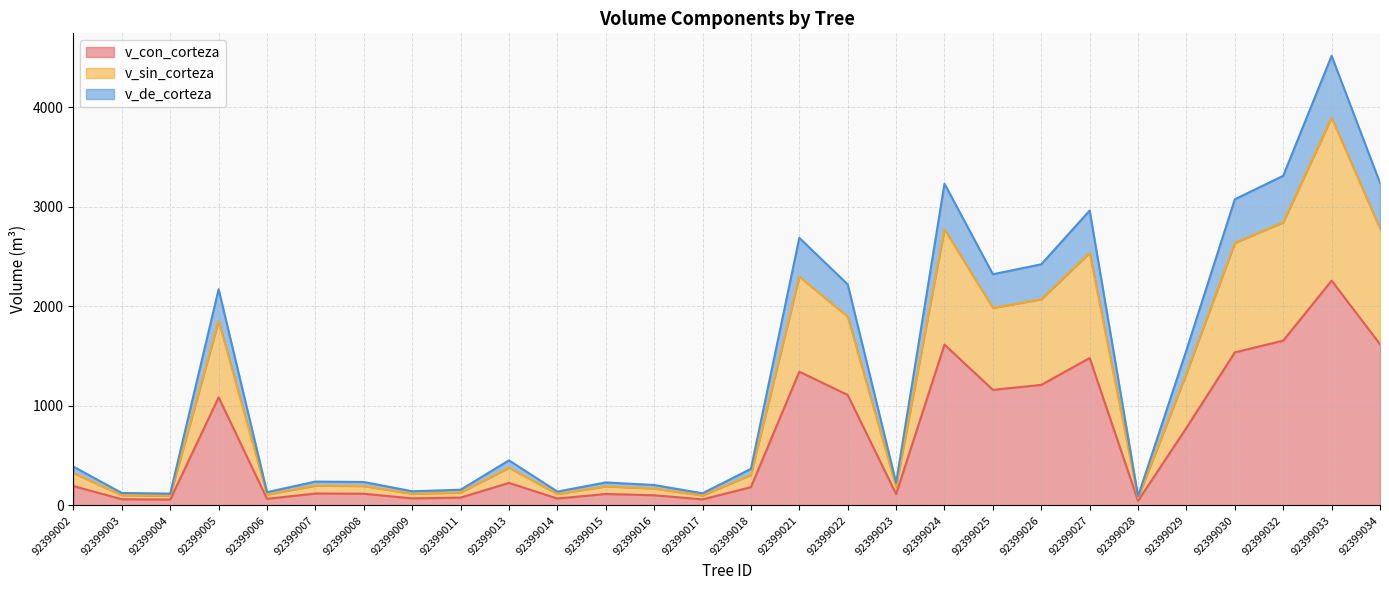

At how many categories does at least one series exceed 2752?

6